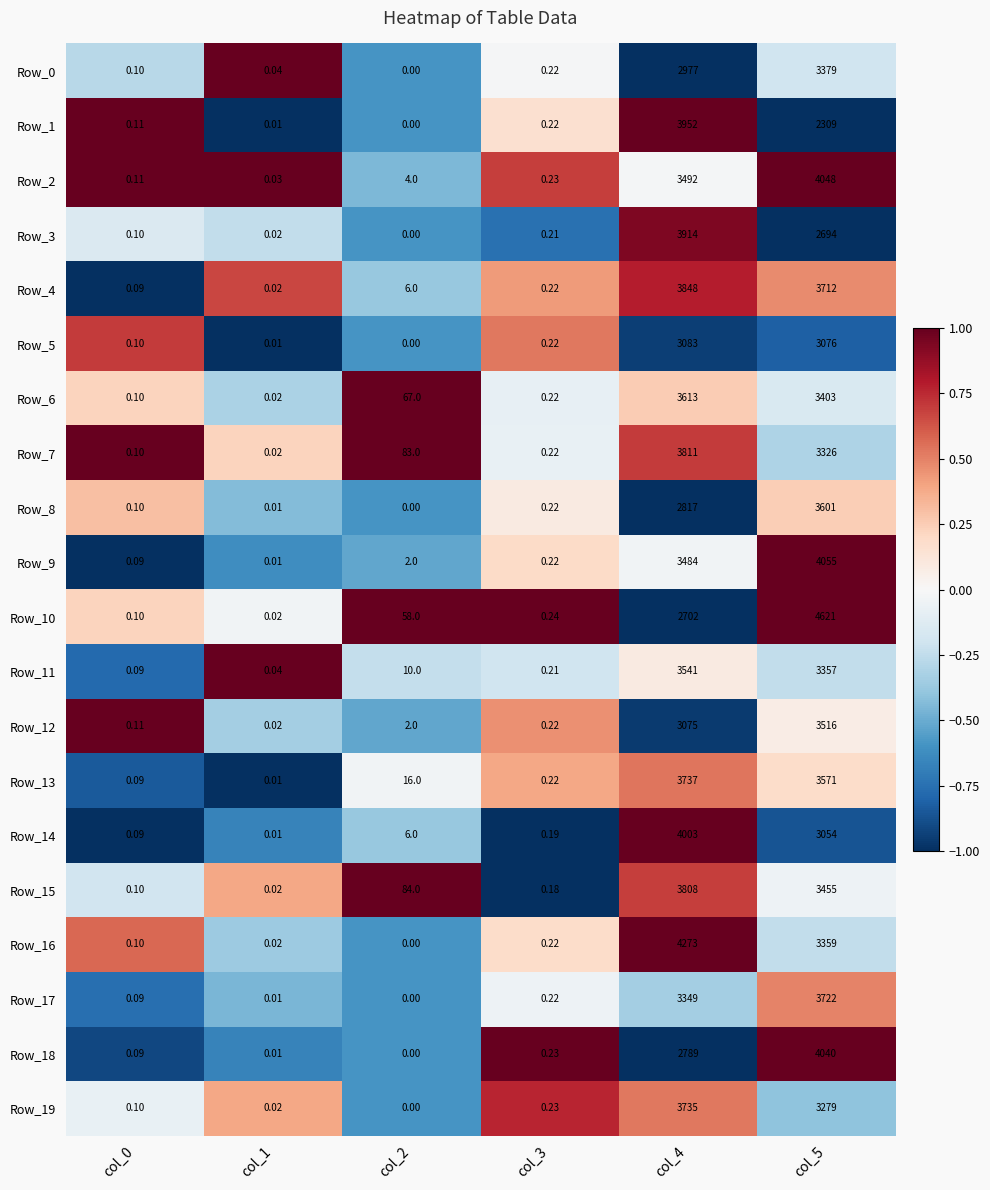

At how many categories does at least one series exceed 0?

6